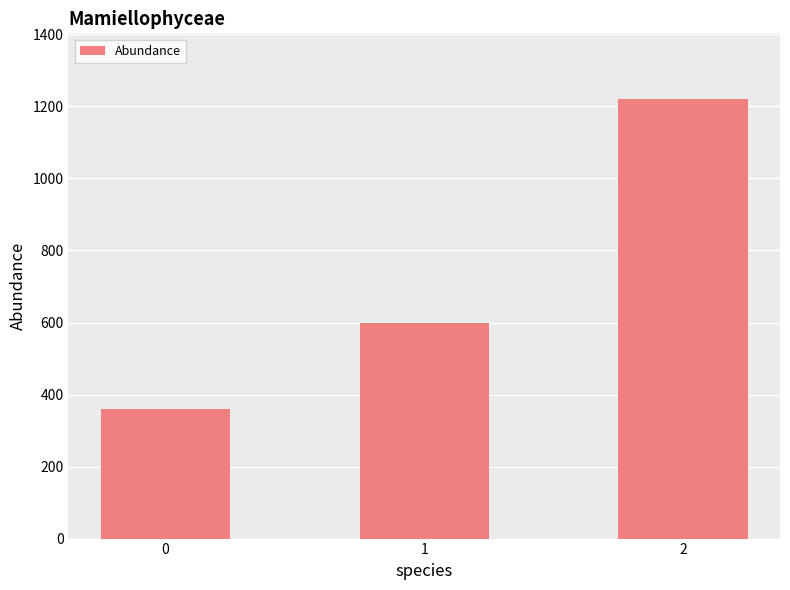

Rank the categories by value from highest to lowest.

2, 1, 0